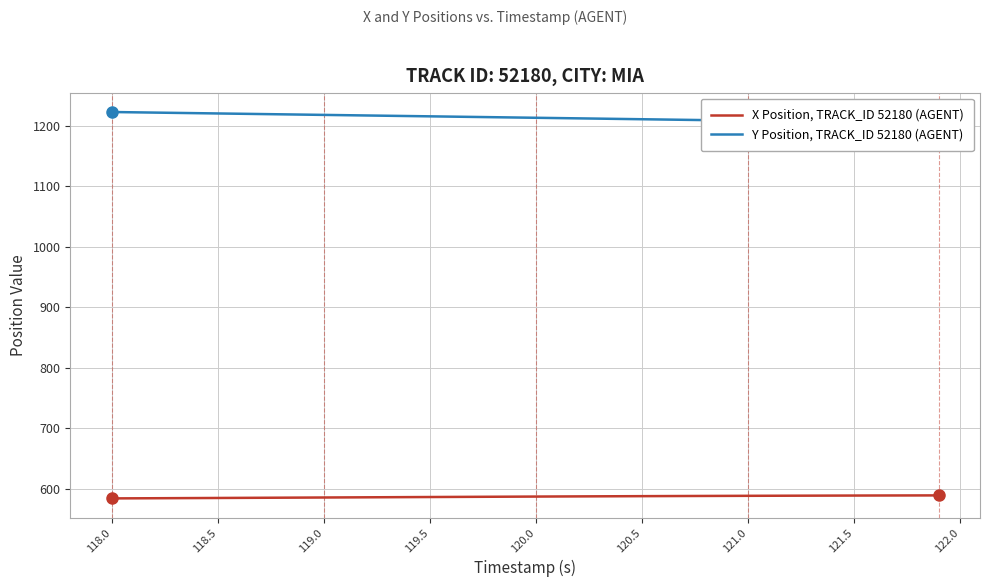

How many values in the Y Position, TRACK_ID 52180 (AGENT) series exceed 1214?

20